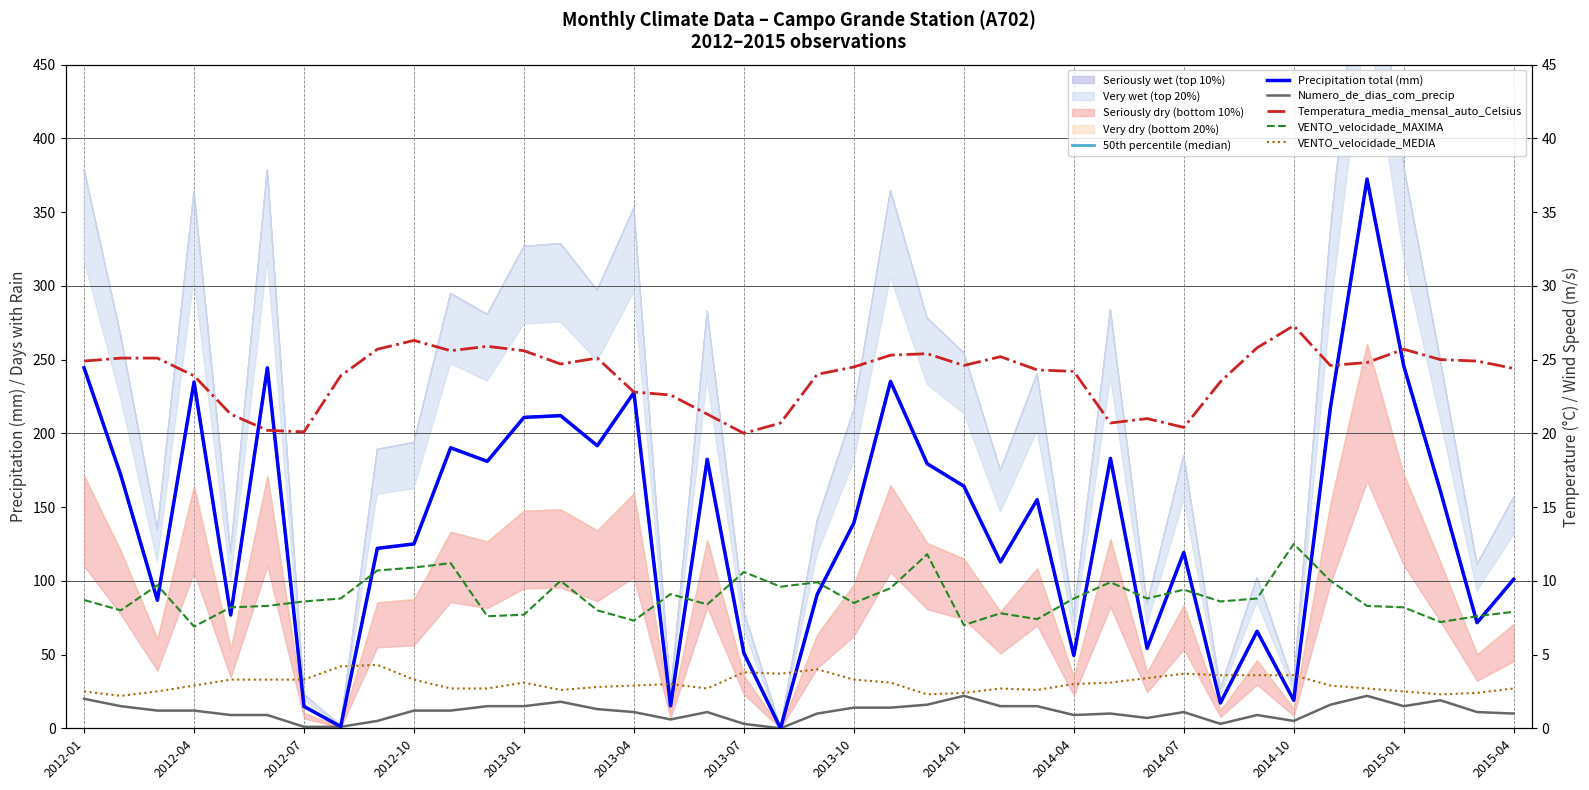

What is the maximum value for VENTO_velocidade_MEDIA?

4.3